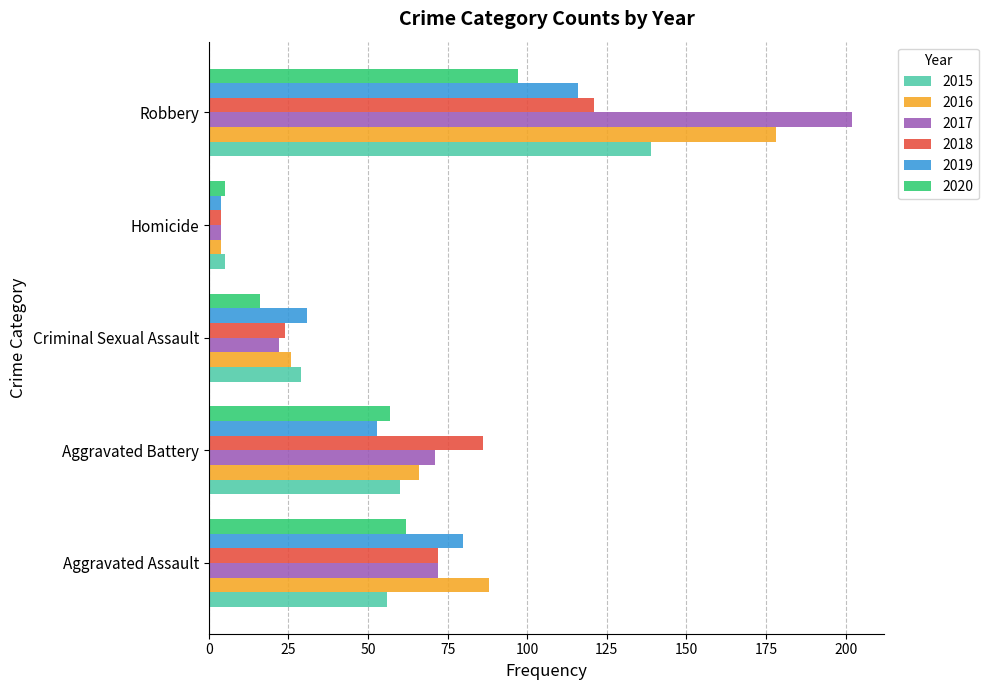

What are all the series names shown in the legend?

2015, 2016, 2017, 2018, 2019, 2020